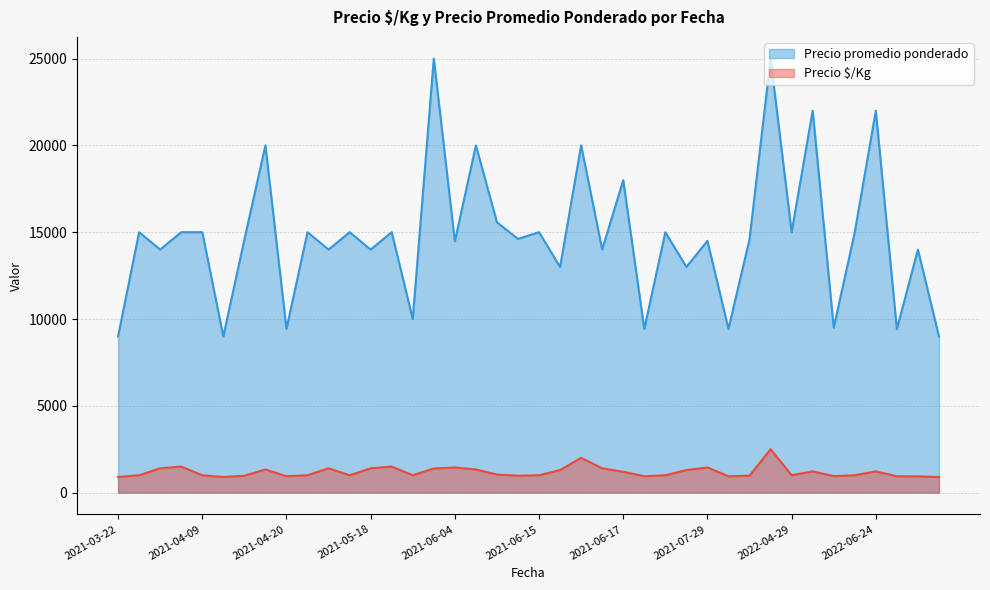

How many categories are shown in the chart?

40